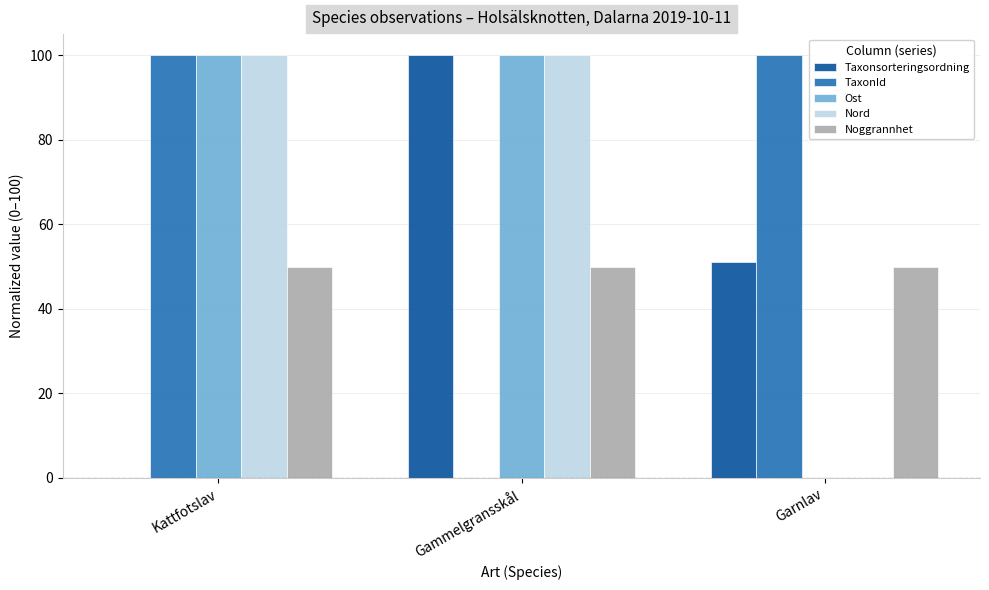

What is the greatest value displayed?

100.0